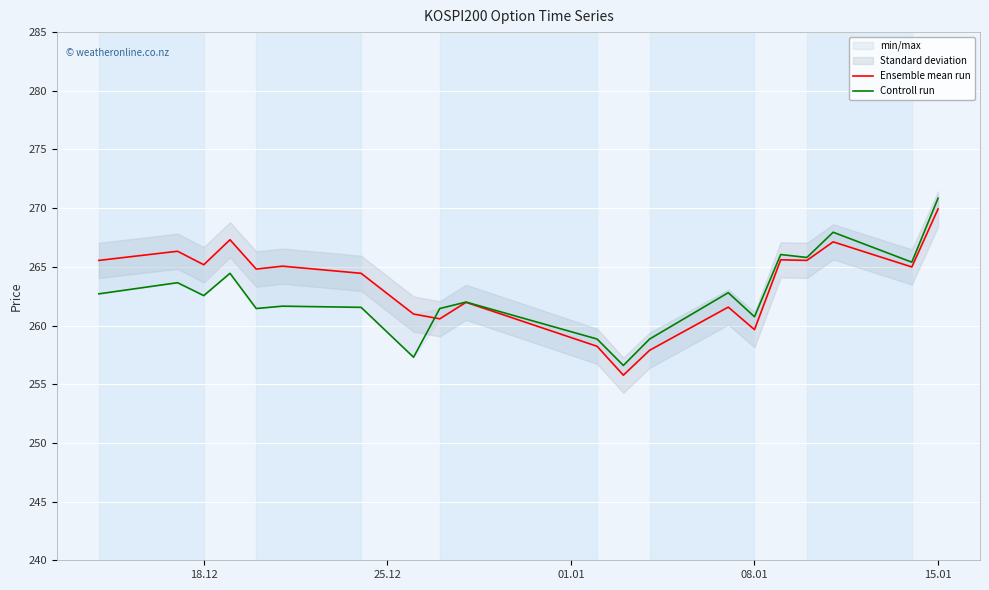

What is the sum of all Ensemble mean run values?

5268.5